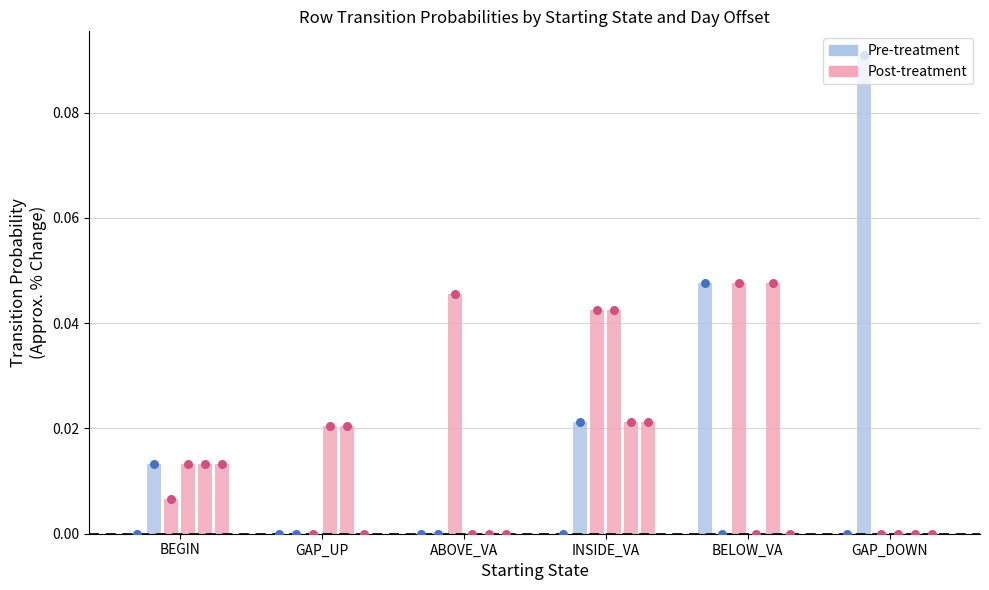

Which series contains the lowest Y value?

D7